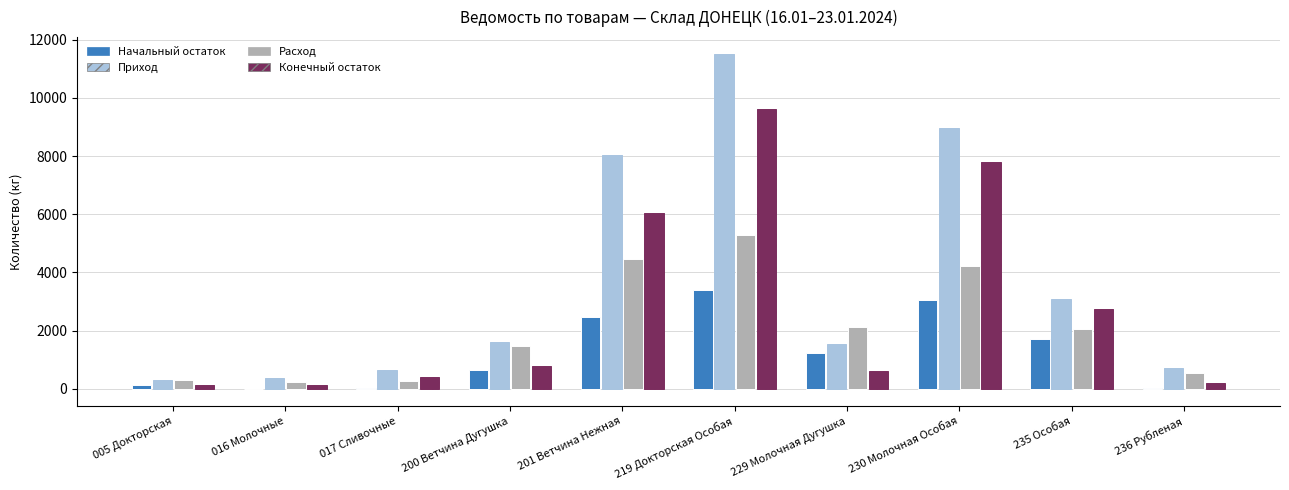

The value of Расход at 005 Докторская is 317.8. True or false?

True